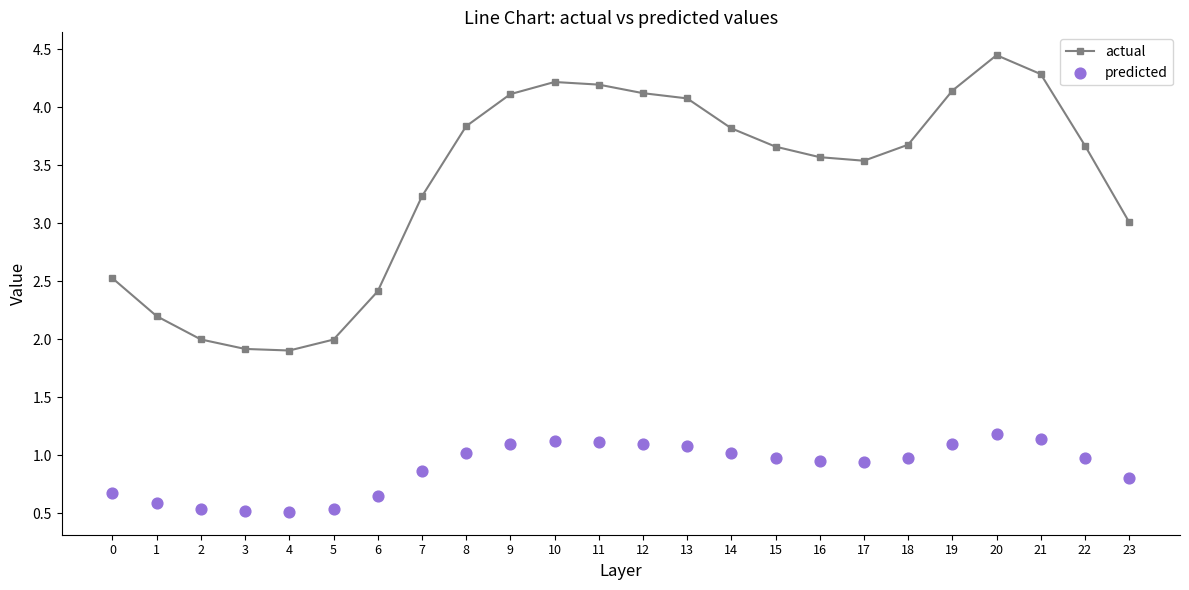

Which series reaches the maximum Y coordinate?

actual